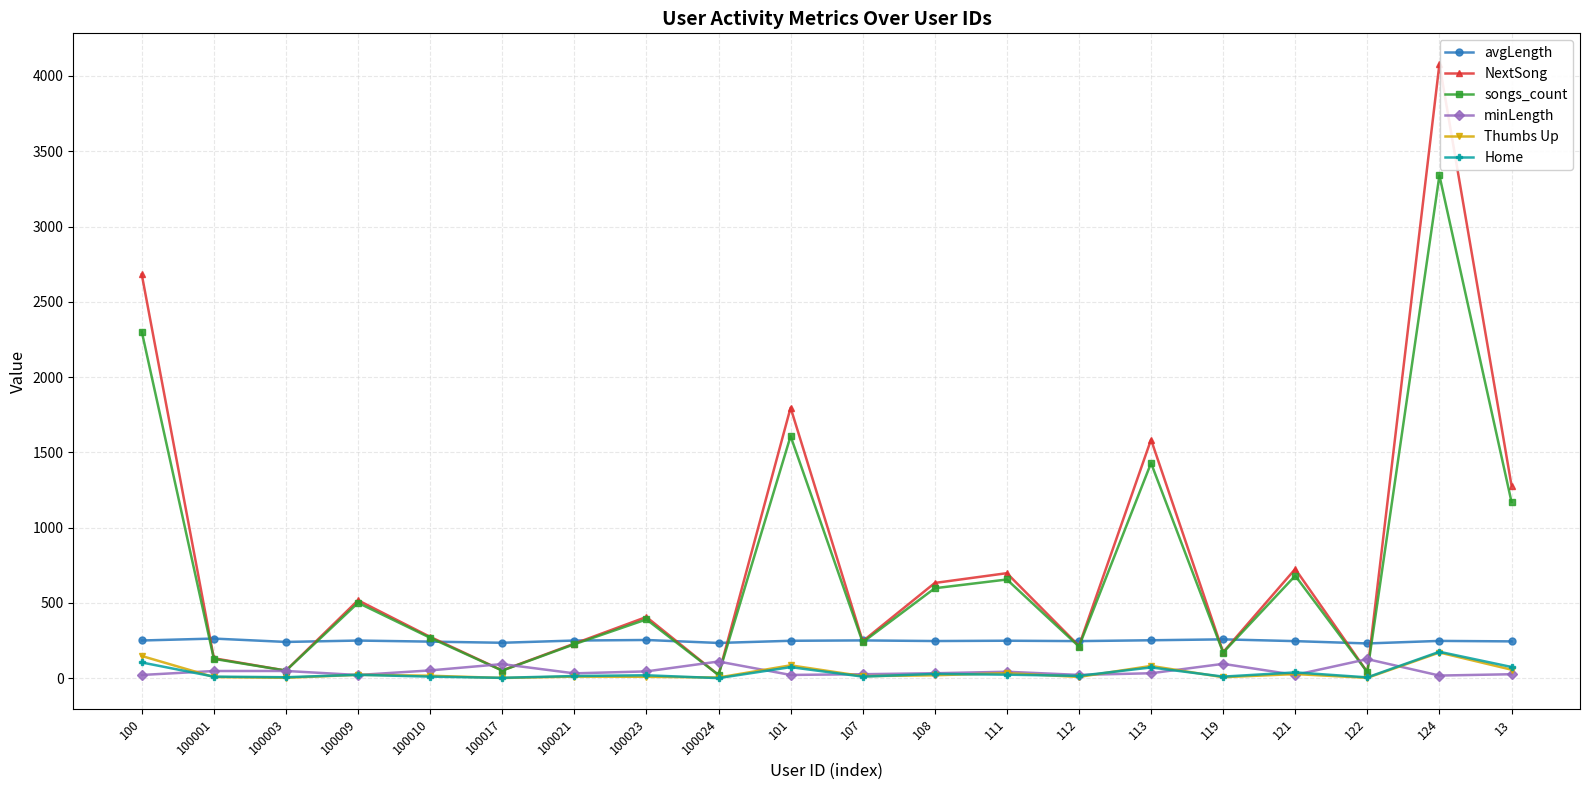

How many lines are shown in the chart?

6